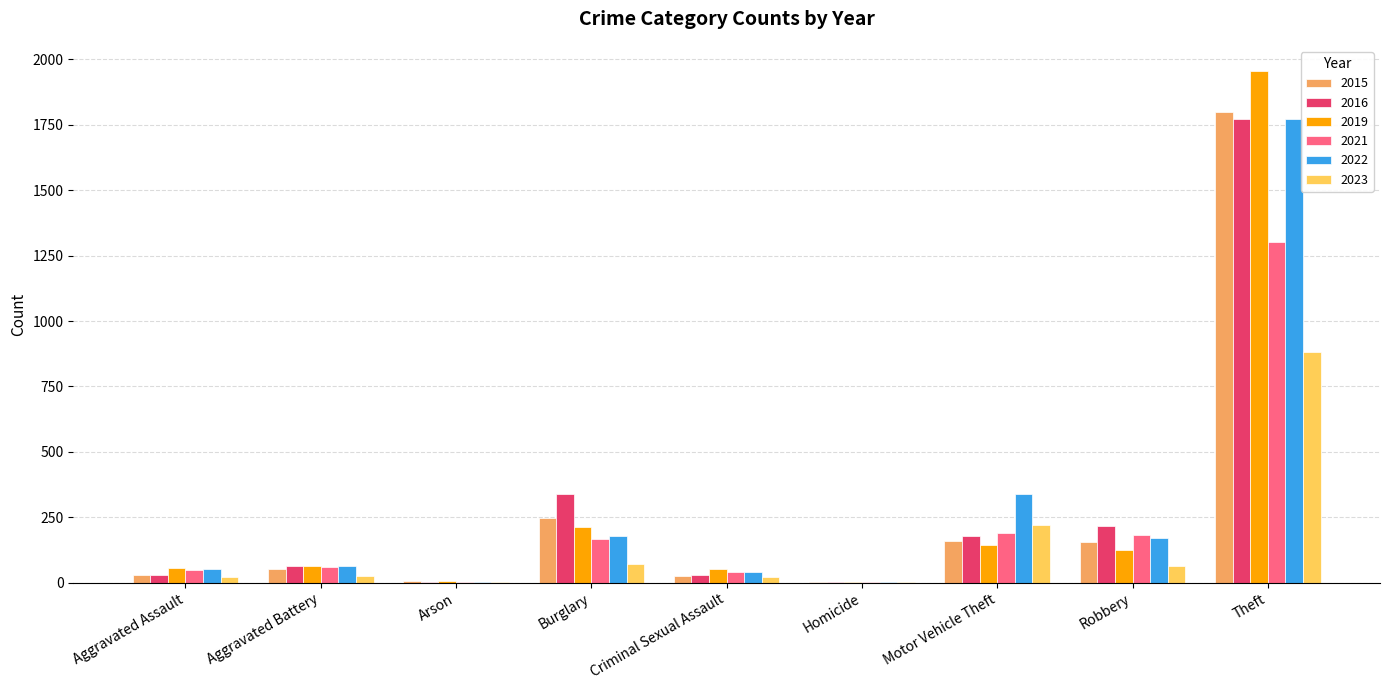

The value of 2023 at Motor Vehicle Theft is 95. True or false?

False